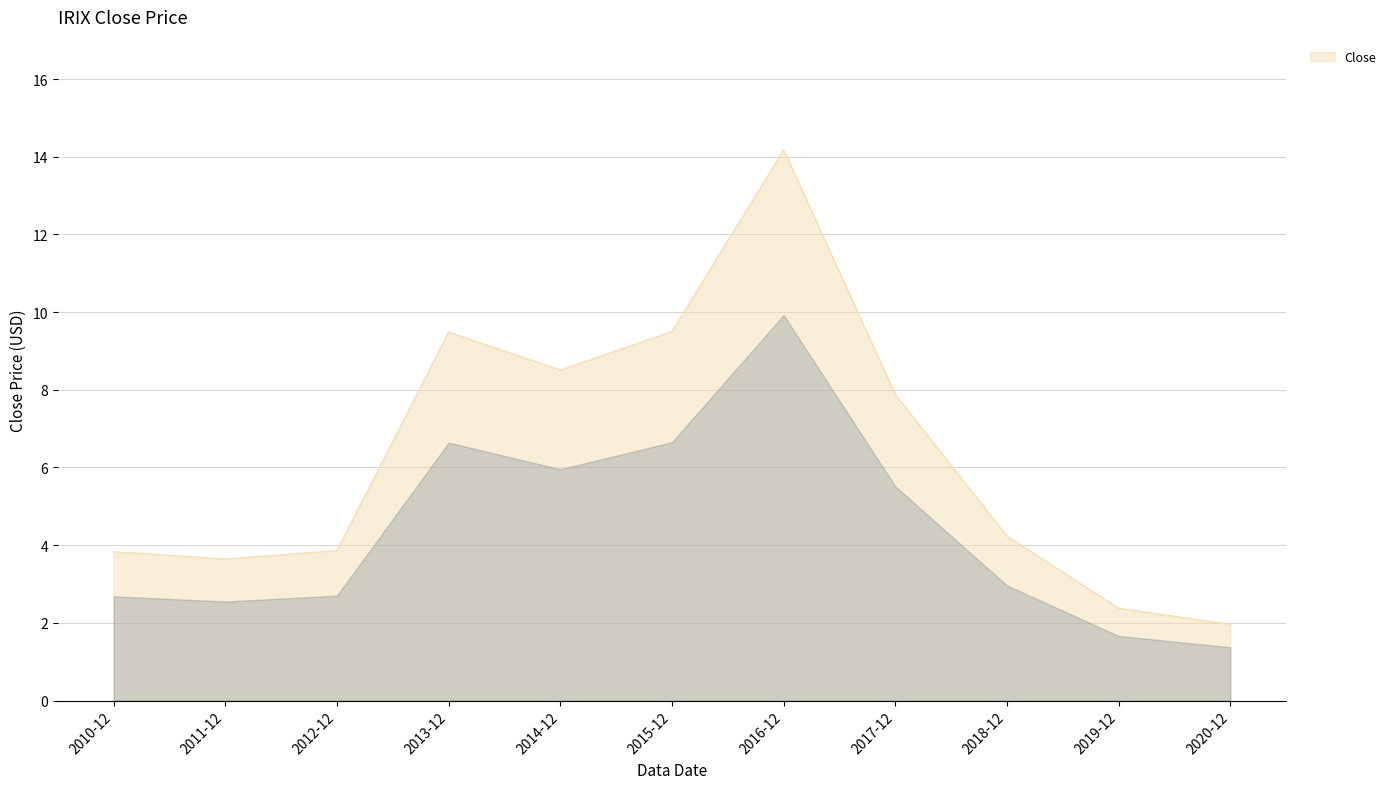

What is the minimum value shown in the chart?

2.0